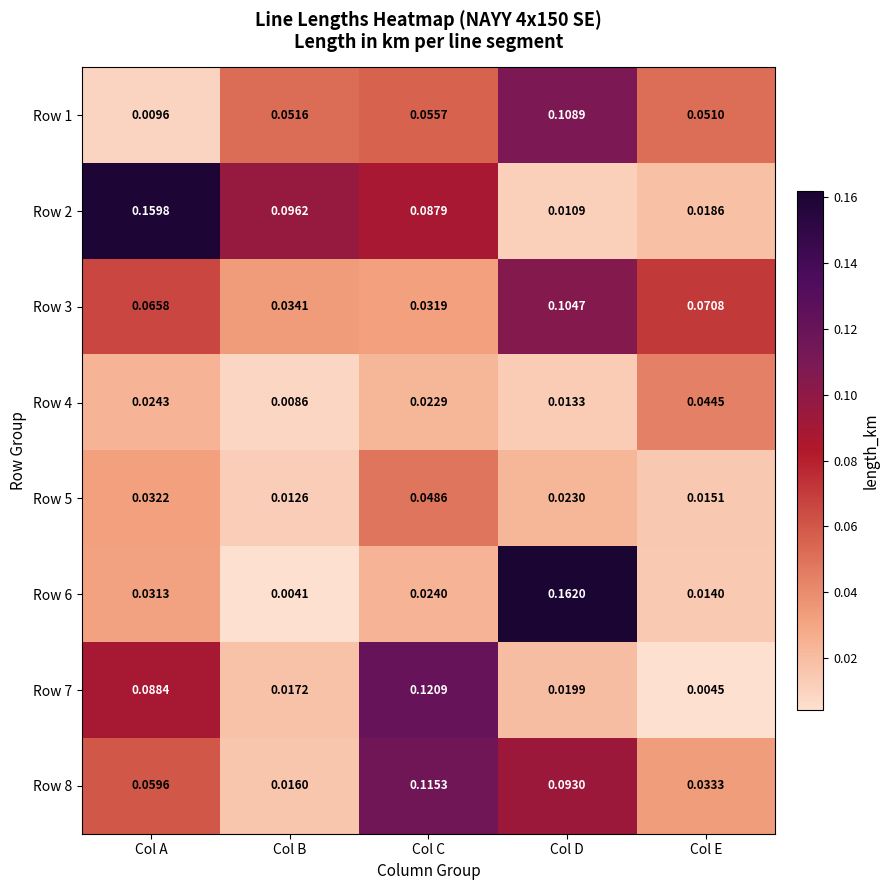

Is the value of Row 8 at Col D greater than the value of Row 4 at Col E?

Yes